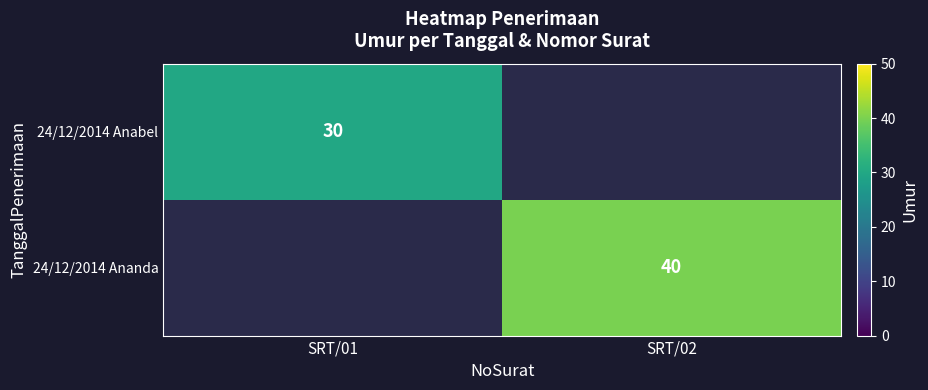

The 24/12/2014 Anabel series shows 30 at SRT/01. True or false?

True